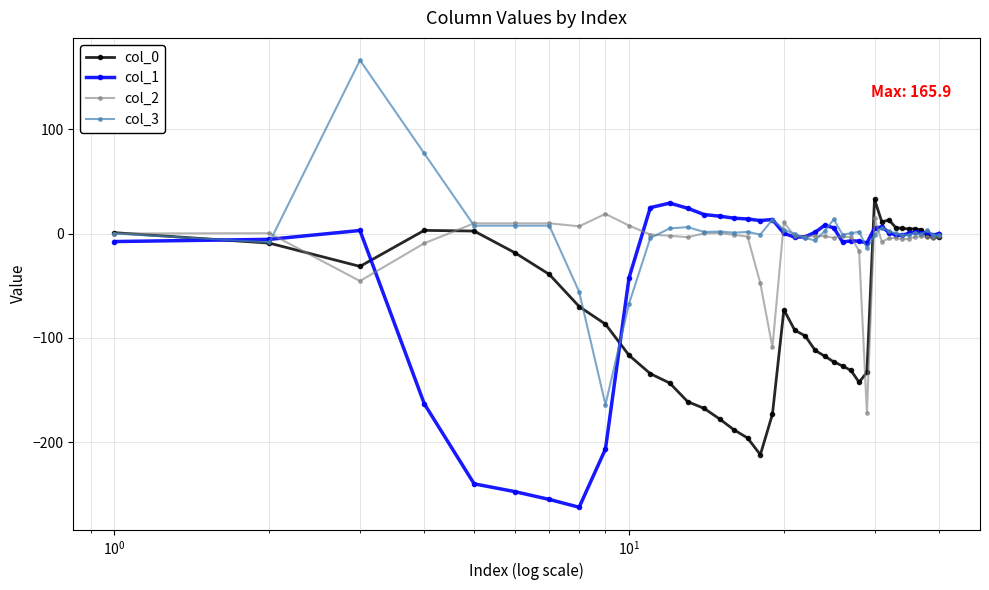

Count the number of data series in this chart.

4